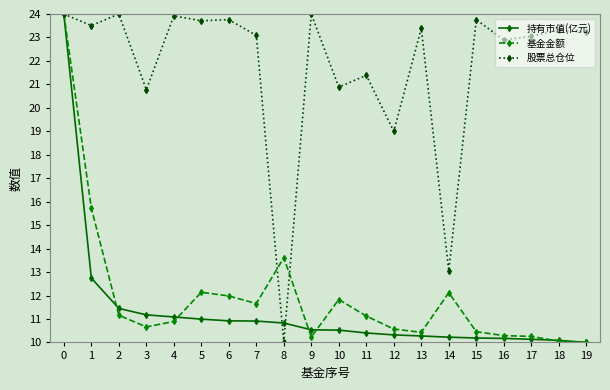

Is the value of 持有市值(亿元) at 15 greater than the value of 股票总仓位 at 18?

No